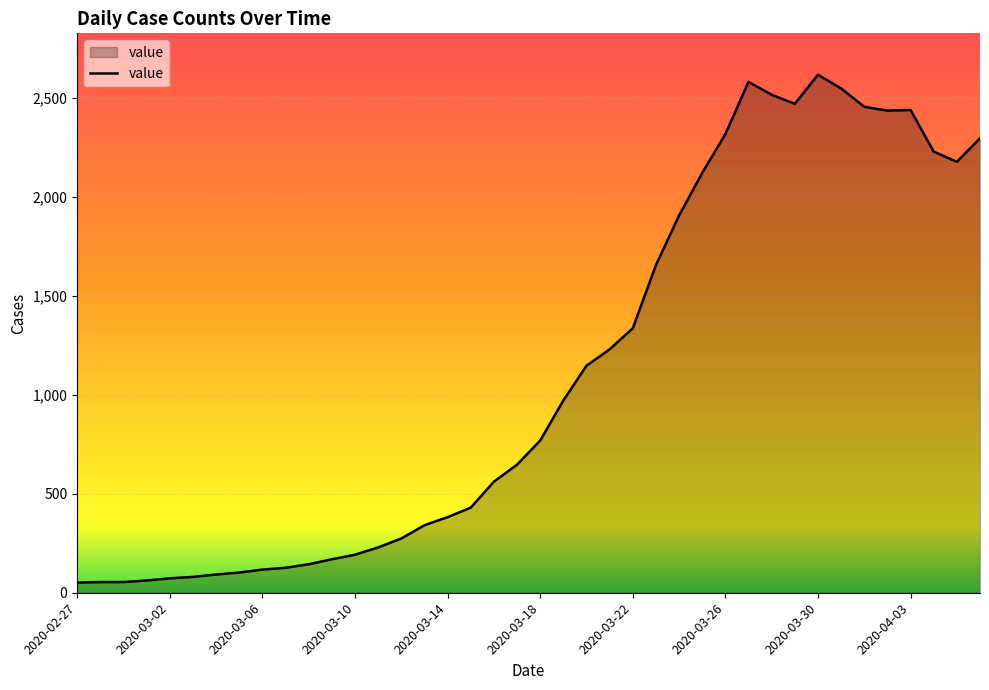

What is the greatest value displayed?

2617